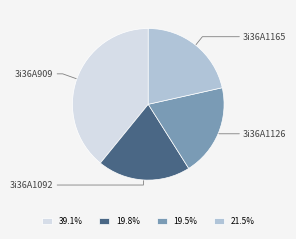

Is the sum of 3i36A1126 and 3i36A909 greater than half?

Yes